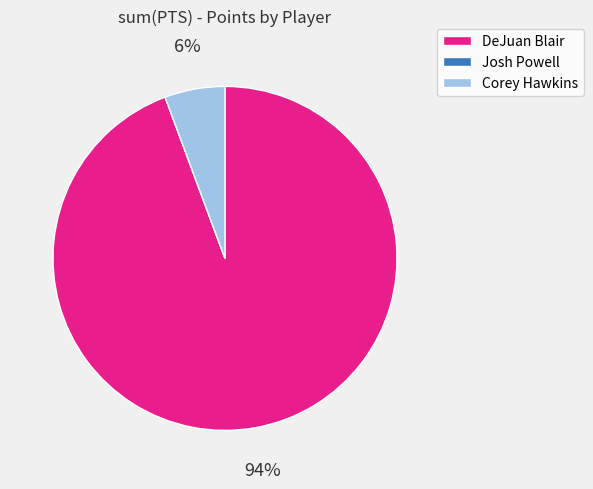

Between Corey Hawkins and DeJuan Blair, which is larger?

DeJuan Blair